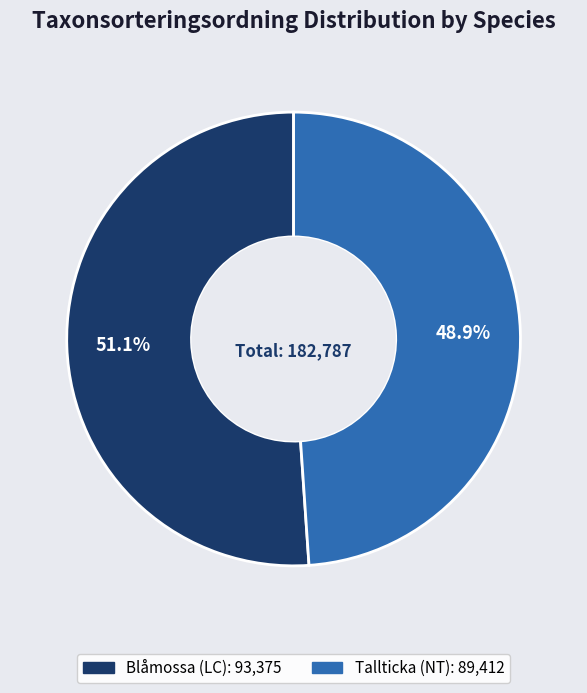

What is the smallest slice in the pie chart?

Tallticka (NT)